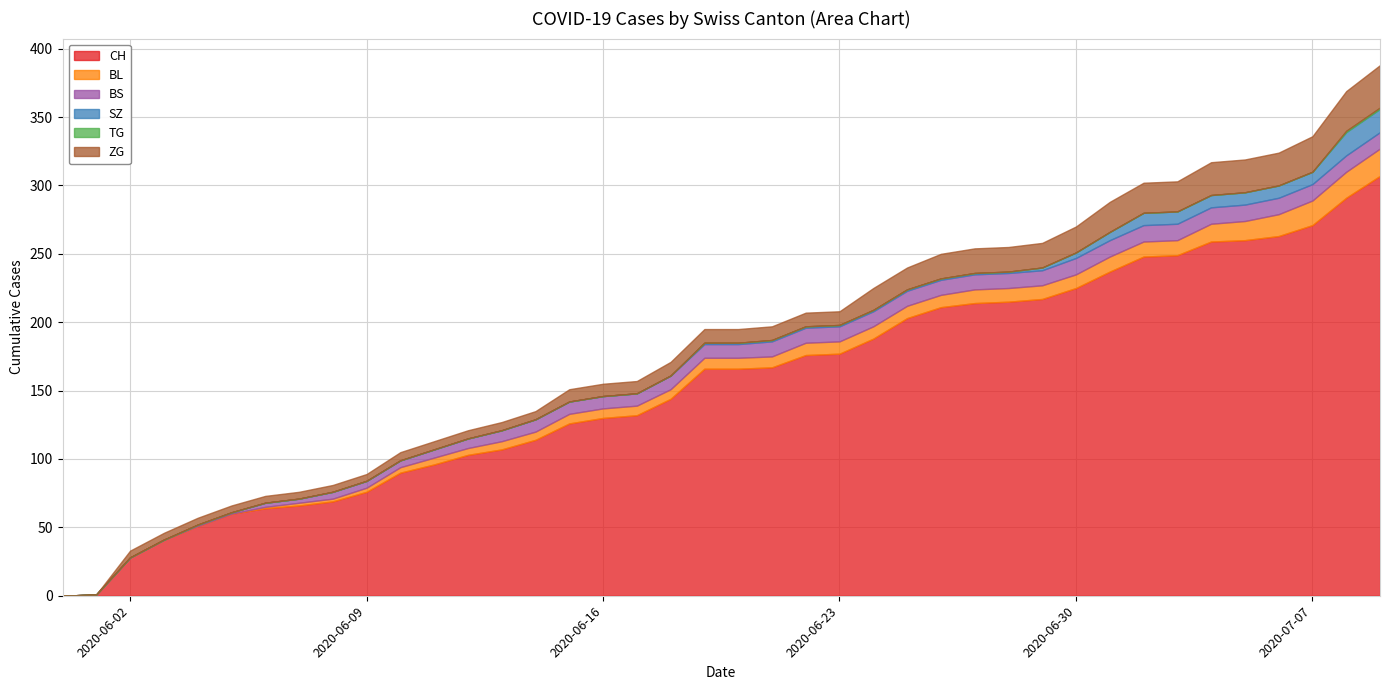

What is the sum of all CH values?

6208